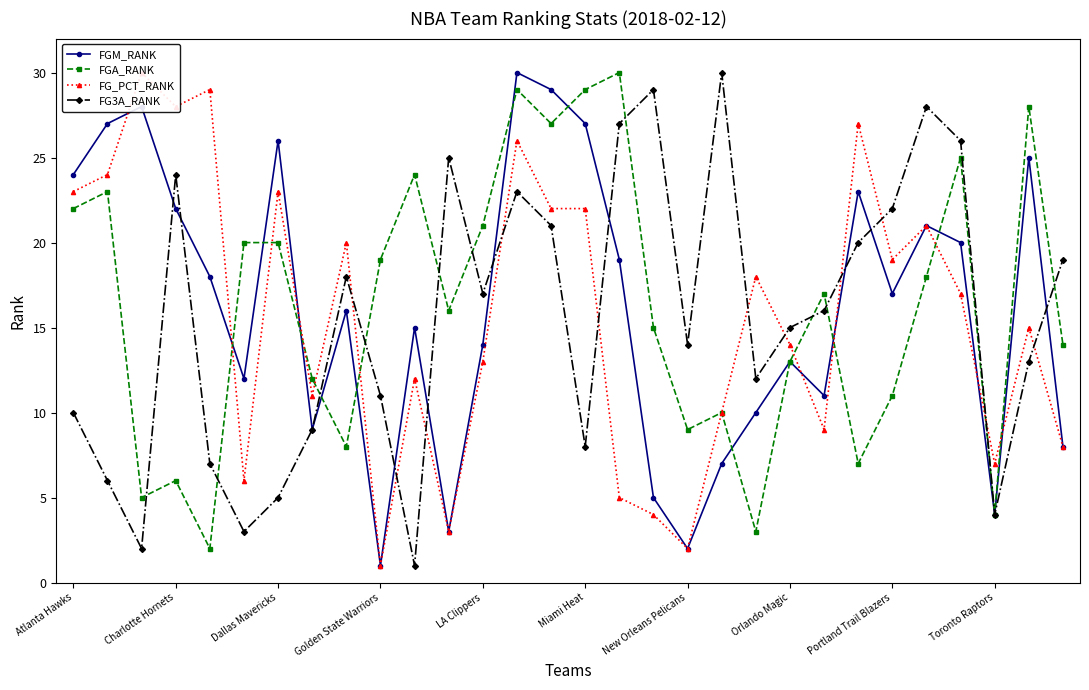

What is the highest value of the FGA_RANK series?

30